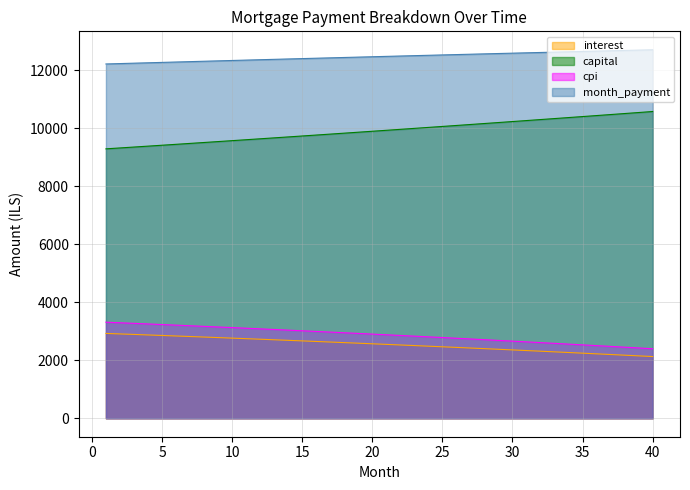

Reading right to left, transcribe all the data shown in this chart.

interest: 40=2128.7	39=2152.4	38=2175.9	37=2199.2	36=2222.4	35=2245.3	34=2268.1	33=2290.7	32=2313.1	31=2335.4	30=2357.5	29=2379.4	28=2401.1	27=2422.7	26=2444.1	25=2465.3	24=2486.4	23=2507.3	22=2528.0	21=2548.6	20=2569.0	19=2589.2	18=2609.3	17=2629.2	16=2648.9	15=2668.5	14=2687.9	13=2707.2	12=2726.3	11=2745.3	10=2764.1	9=2782.7	8=2801.2	7=2819.6	6=2837.7	5=2855.8	4=2873.6	3=2891.4	2=2909.0	1=2926.4
capital: 40=10577.6	39=10542.4	38=10507.4	37=10472.5	36=10437.7	35=10403.0	34=10368.5	33=10334.0	32=10299.7	31=10265.5	30=10231.4	29=10197.4	28=10163.5	27=10129.7	26=10096.1	25=10062.5	24=10029.1	23=9995.8	22=9962.6	21=9929.5	20=9896.5	19=9863.6	18=9830.8	17=9798.2	16=9765.6	15=9733.2	14=9700.8	13=9668.6	12=9636.5	11=9604.5	10=9572.6	9=9540.8	8=9509.1	7=9477.5	6=9446.0	5=9414.6	4=9383.3	3=9352.2	2=9321.1	1=9290.1
cpi: 40=2397.6	39=2424.8	38=2451.7	37=2478.5	36=2505.0	35=2531.4	34=2557.6	33=2583.5	32=2609.3	31=2634.8	30=2660.2	29=2685.3	28=2710.3	27=2735.0	26=2759.6	25=2784.0	24=2808.1	23=2832.1	22=2855.9	21=2879.5	20=2903.0	19=2926.2	18=2949.3	17=2972.1	16=2994.8	15=3017.3	14=3039.6	13=3061.7	12=3083.7	11=3105.4	10=3127.0	9=3148.5	8=3169.7	7=3190.8	6=3211.6	5=3232.4	4=3252.9	3=3273.3	2=3293.5	1=3313.5
month_payment: 40=12706.3	39=12694.8	38=12683.3	37=12671.7	36=12660.1	35=12648.3	34=12636.6	33=12624.7	32=12612.8	31=12600.9	30=12588.8	29=12576.8	28=12564.6	27=12552.4	26=12540.2	25=12527.9	24=12515.5	23=12503.1	22=12490.6	21=12478.0	20=12465.5	19=12452.8	18=12440.1	17=12427.4	16=12414.6	15=12401.7	14=12388.8	13=12375.8	12=12362.8	11=12349.8	10=12336.7	9=12323.5	8=12310.3	7=12297.0	6=12283.7	5=12270.4	4=12257.0	3=12243.5	2=12230.0	1=12216.5